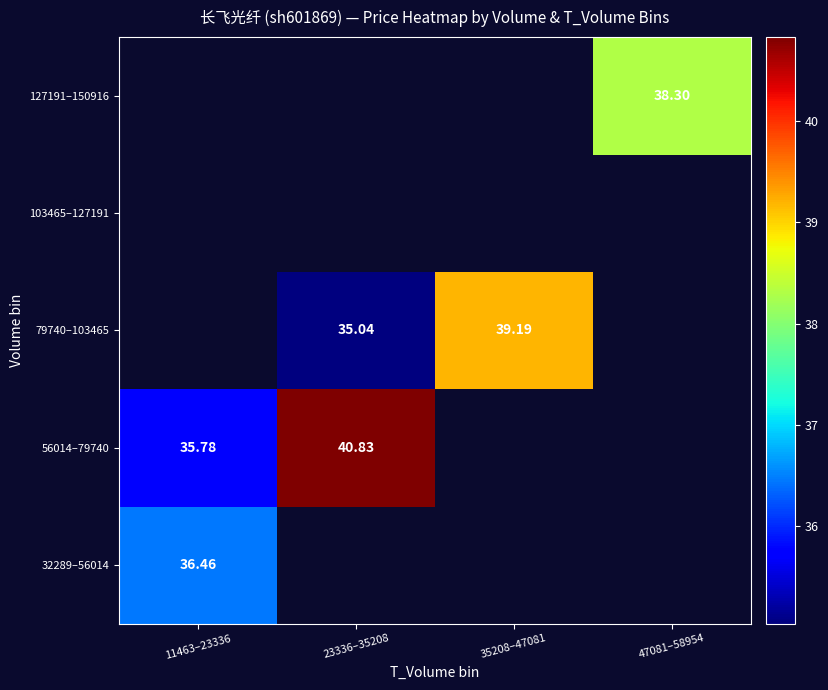

At which category does the chart reach its peak across all series?

23336–35208